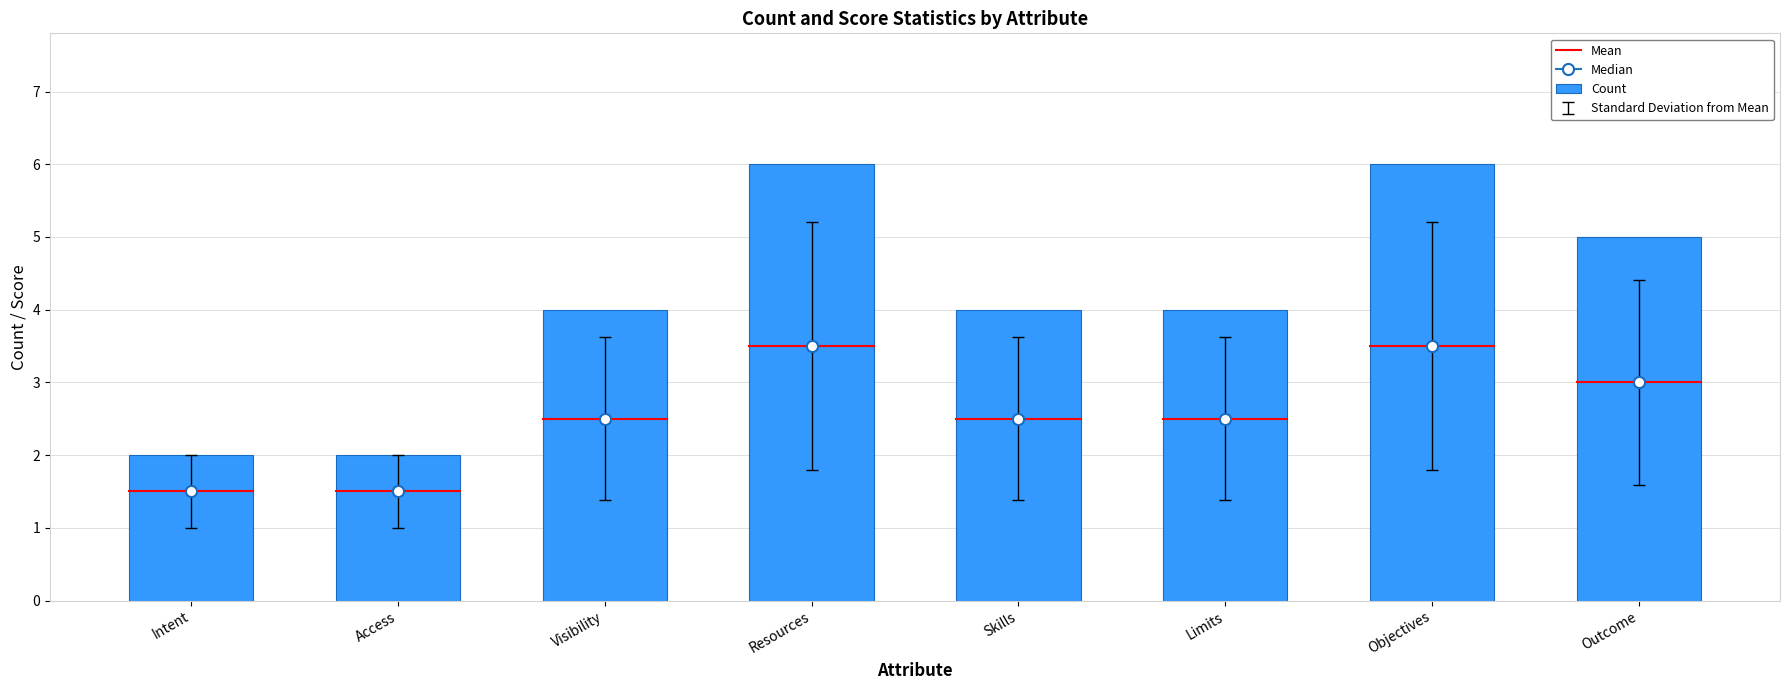

How many data points does each series have?

8